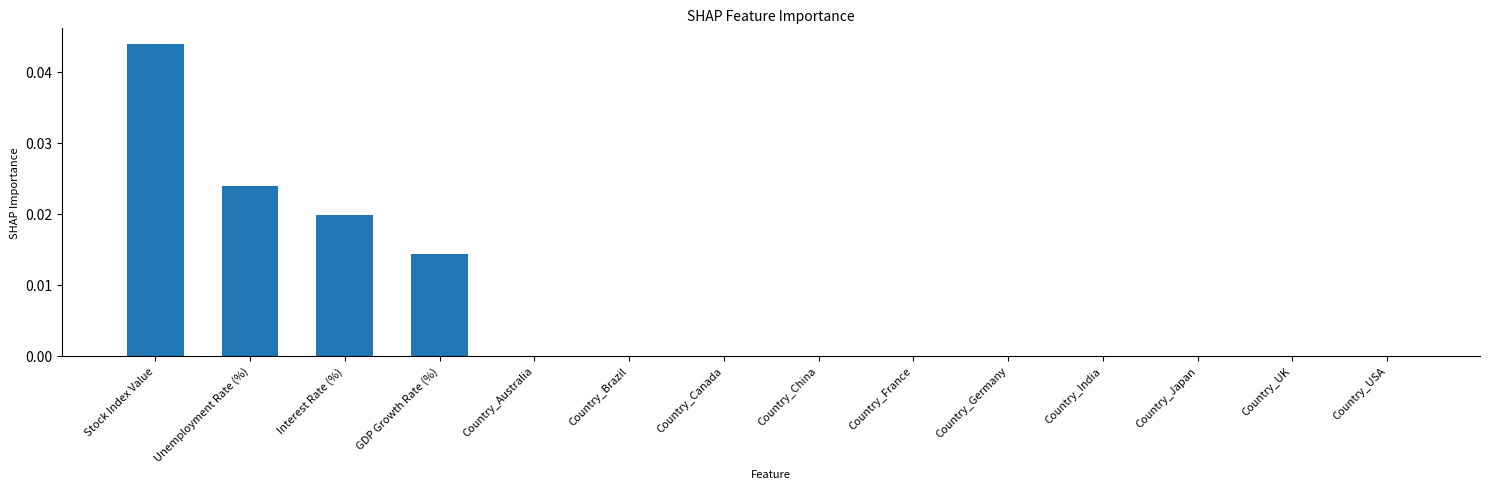

Is it true that the value at Country_China is 0.0?

True